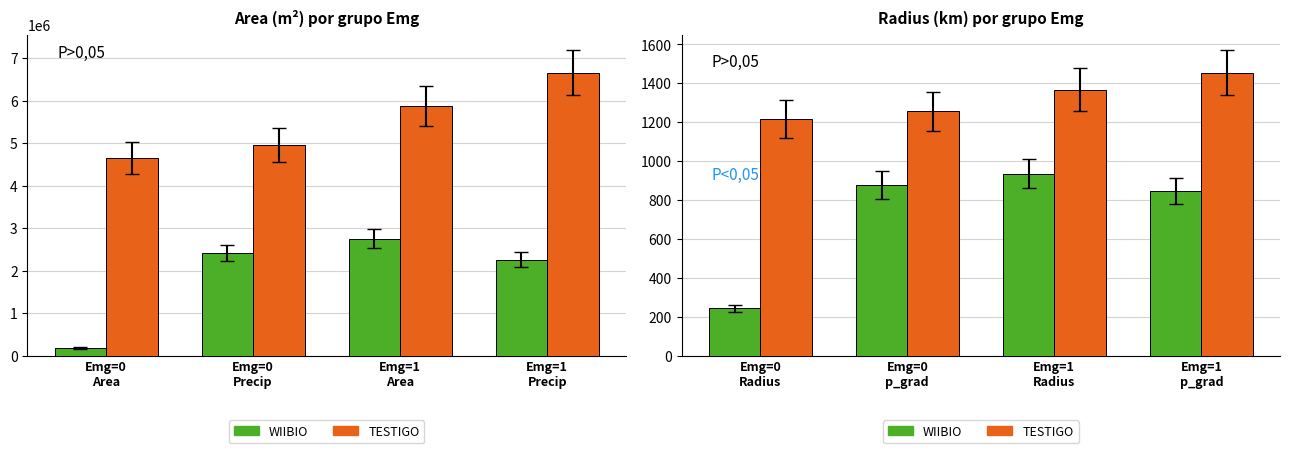

What is the average value of the TESTIGO series?

1324.4